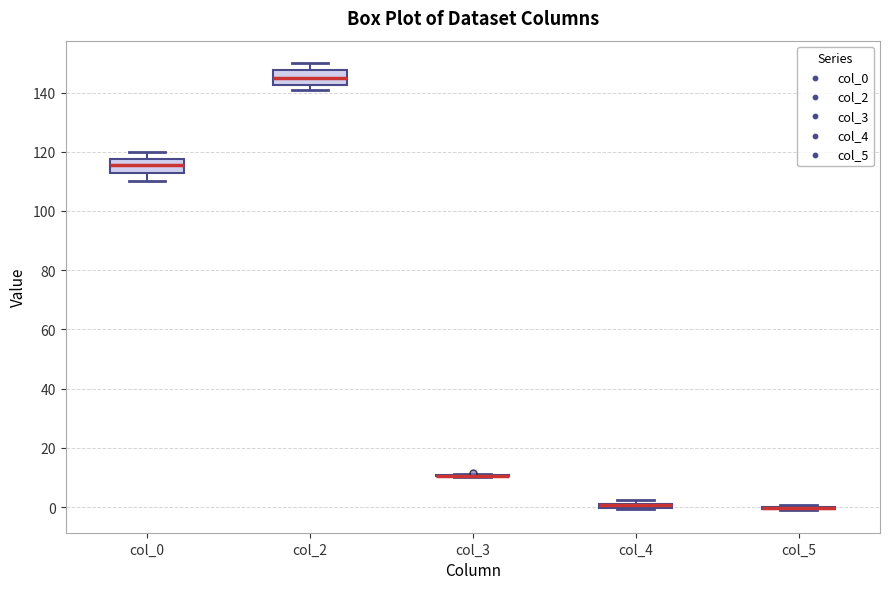

Where is the lower edge of the box for col_4 on the y-axis? The values are not printed on the chart, so give them approximately, as read against the axis.

0